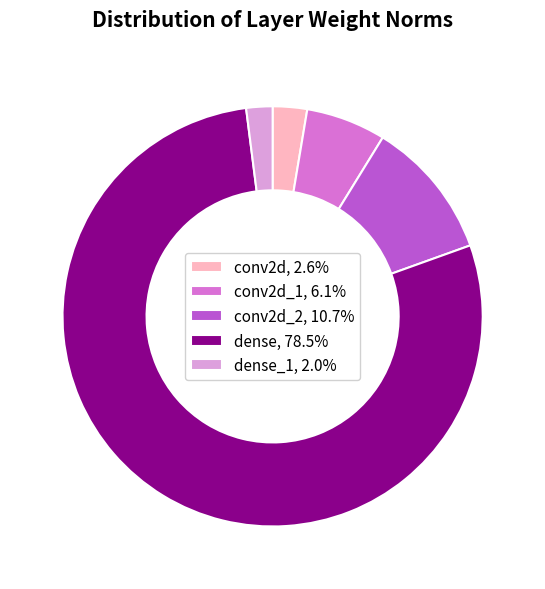

Is the sum of conv2d_2, 10.7% and conv2d_1, 6.1% greater than half?

No